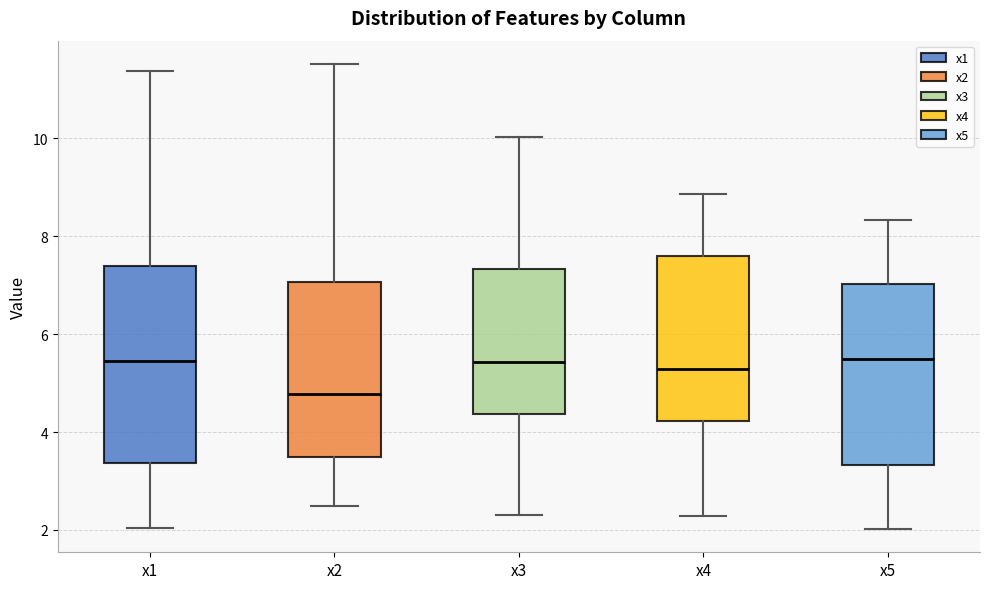

Comparing the boxes themselves (not the whiskers), which one is the tallest?

x1